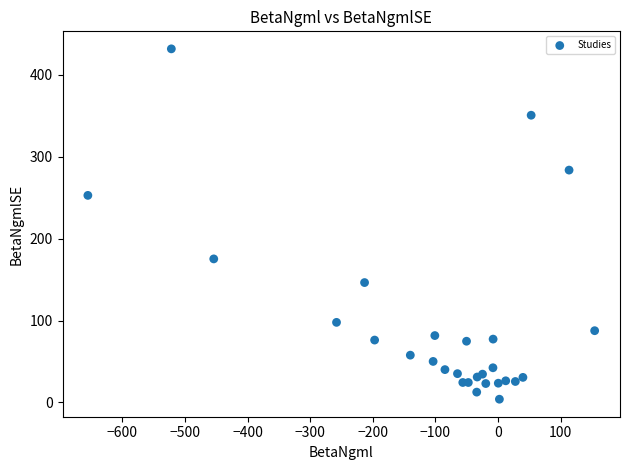

What Y value in the scatter plot is closest to 217?

252.9